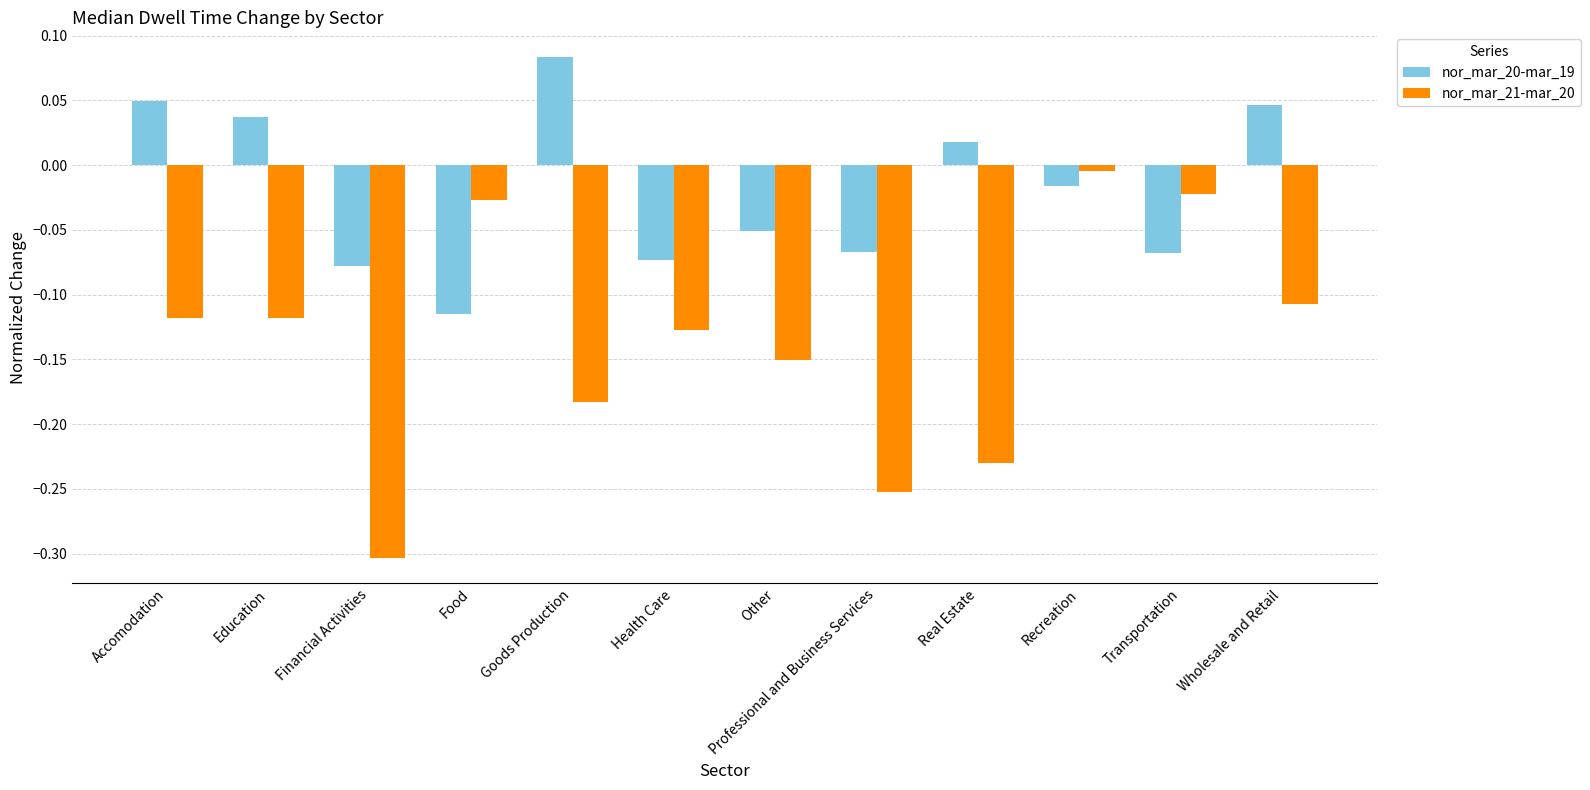

Are the bars horizontal?

No